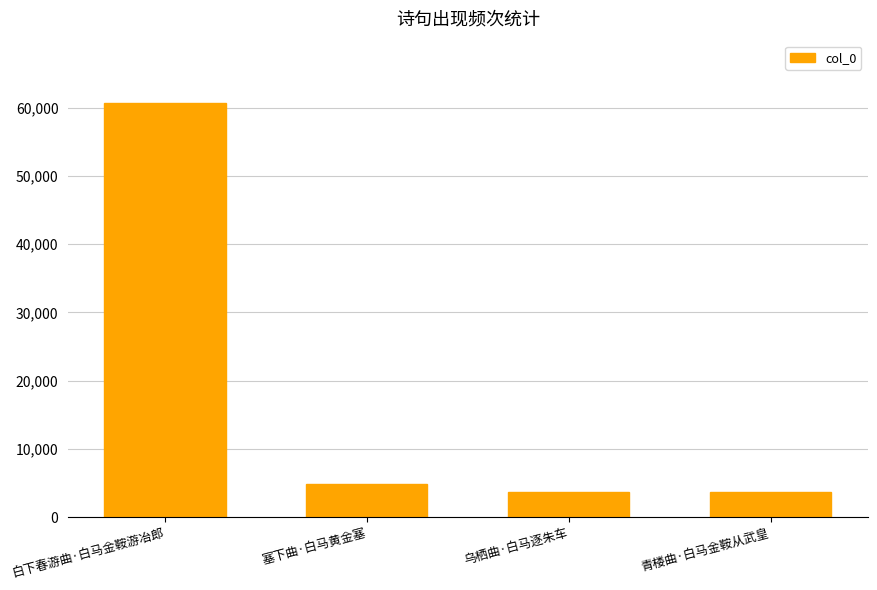

What is the smallest value displayed?

3653